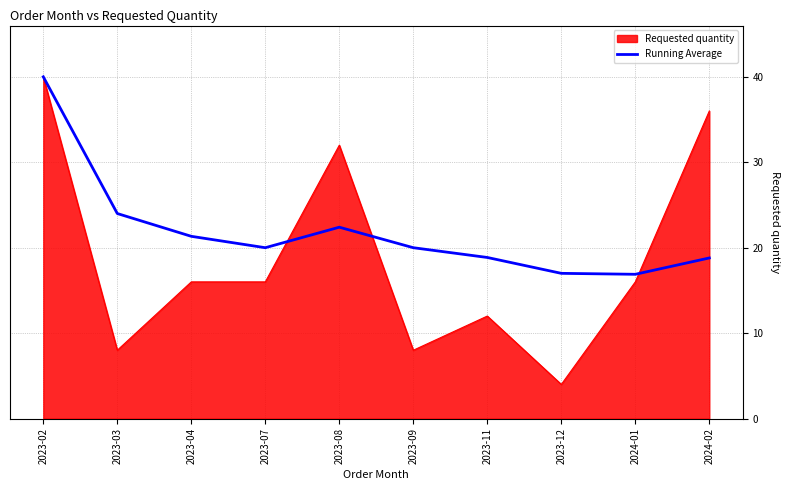

Which series has the largest total across all categories?

Running Average